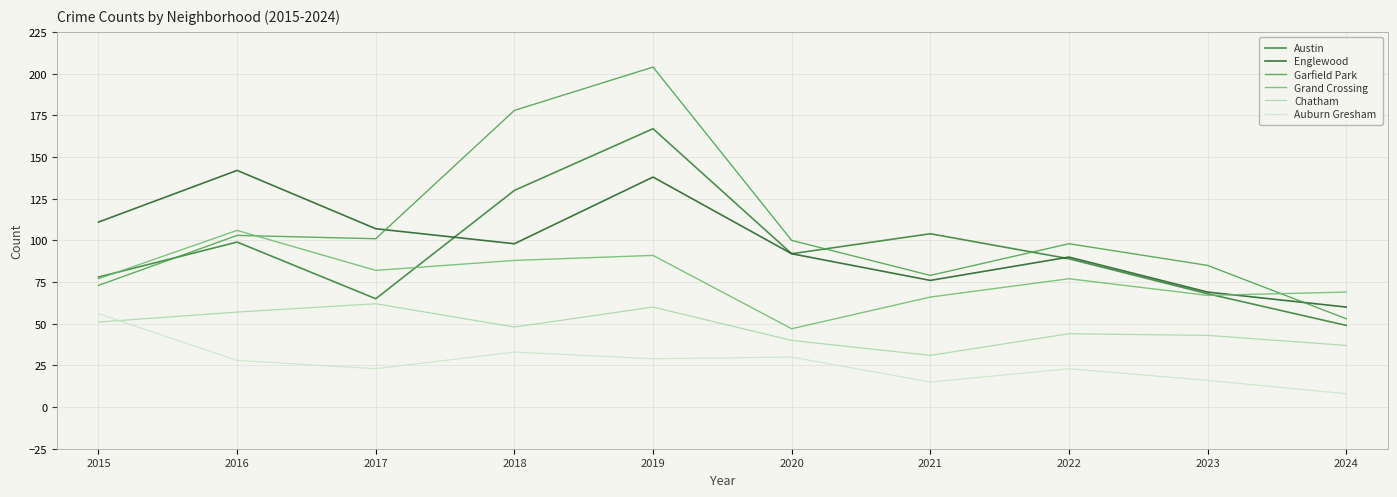

List the series in order of their peak value, highest first.

Garfield Park, Austin, Englewood, Grand Crossing, Chatham, Auburn Gresham